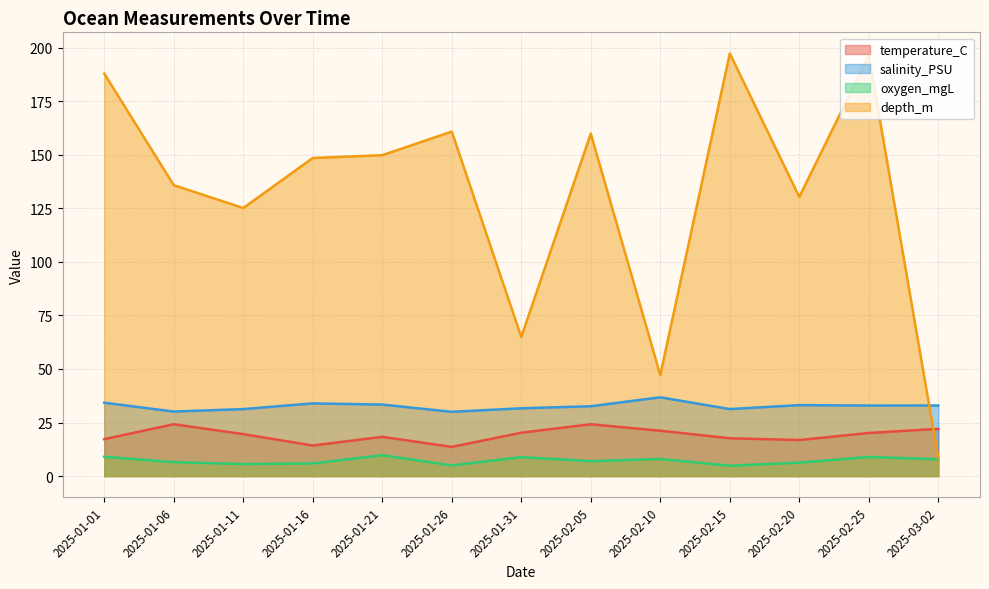

What is the difference between the salinity_PSU values at 2025-01-16 and 2025-02-05?

1.3